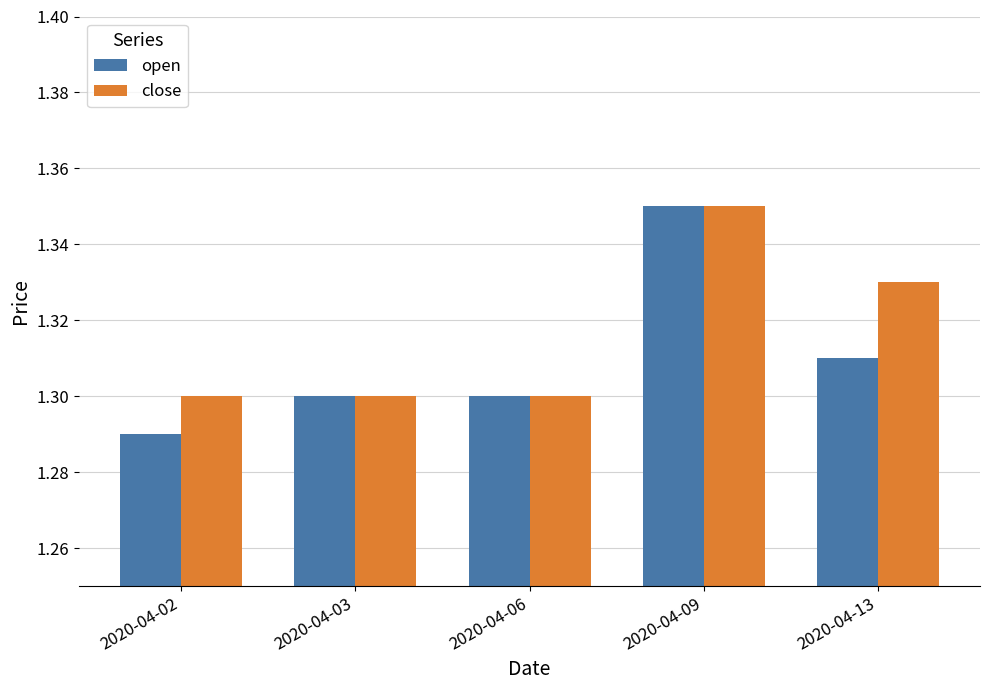

The close series shows 1.3 at 2020-04-06. True or false?

True